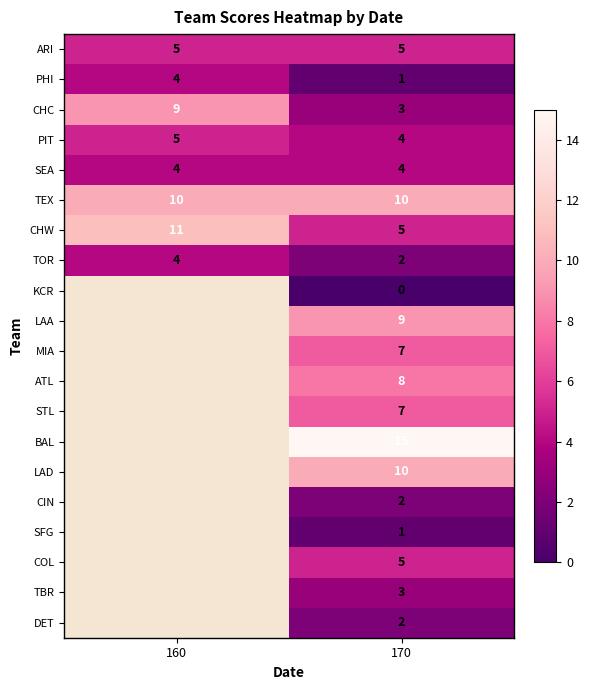

What is the spread (max minus min) of values at 170?

15